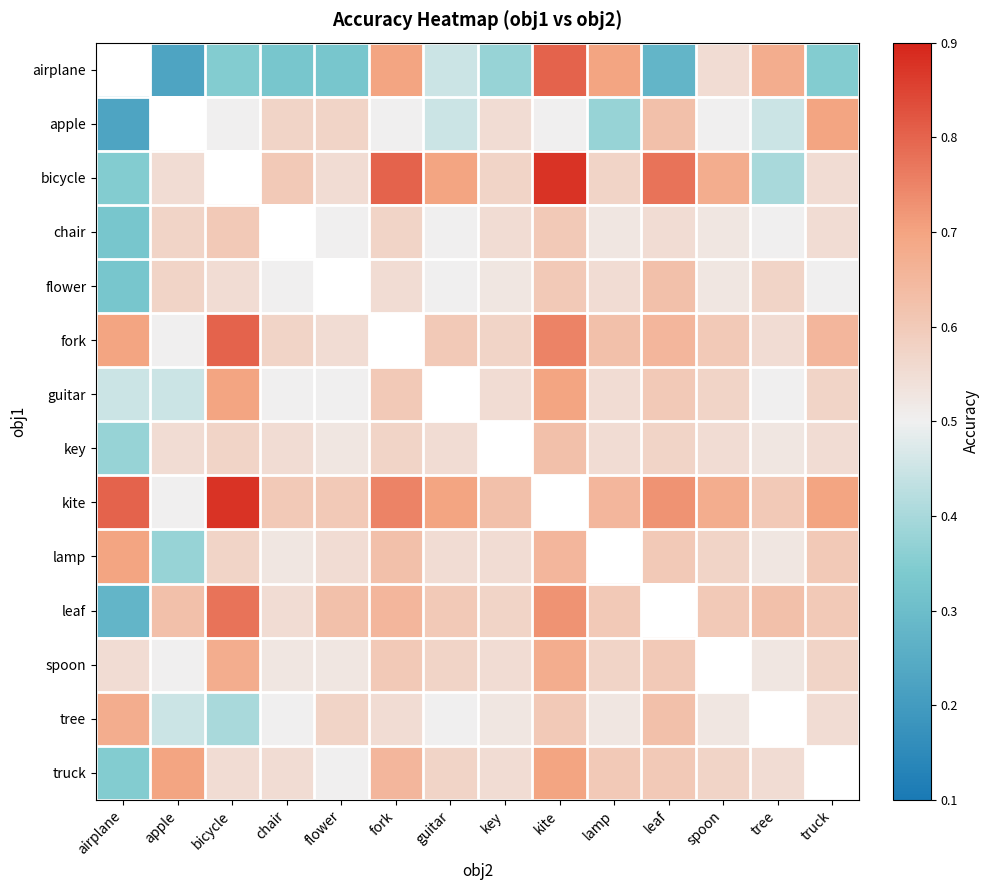

Rank the series by their maximum value, from lowest to highest.

chair, airplane, flower, key, spoon, tree, apple, guitar, lamp, truck, leaf, fork, bicycle, kite